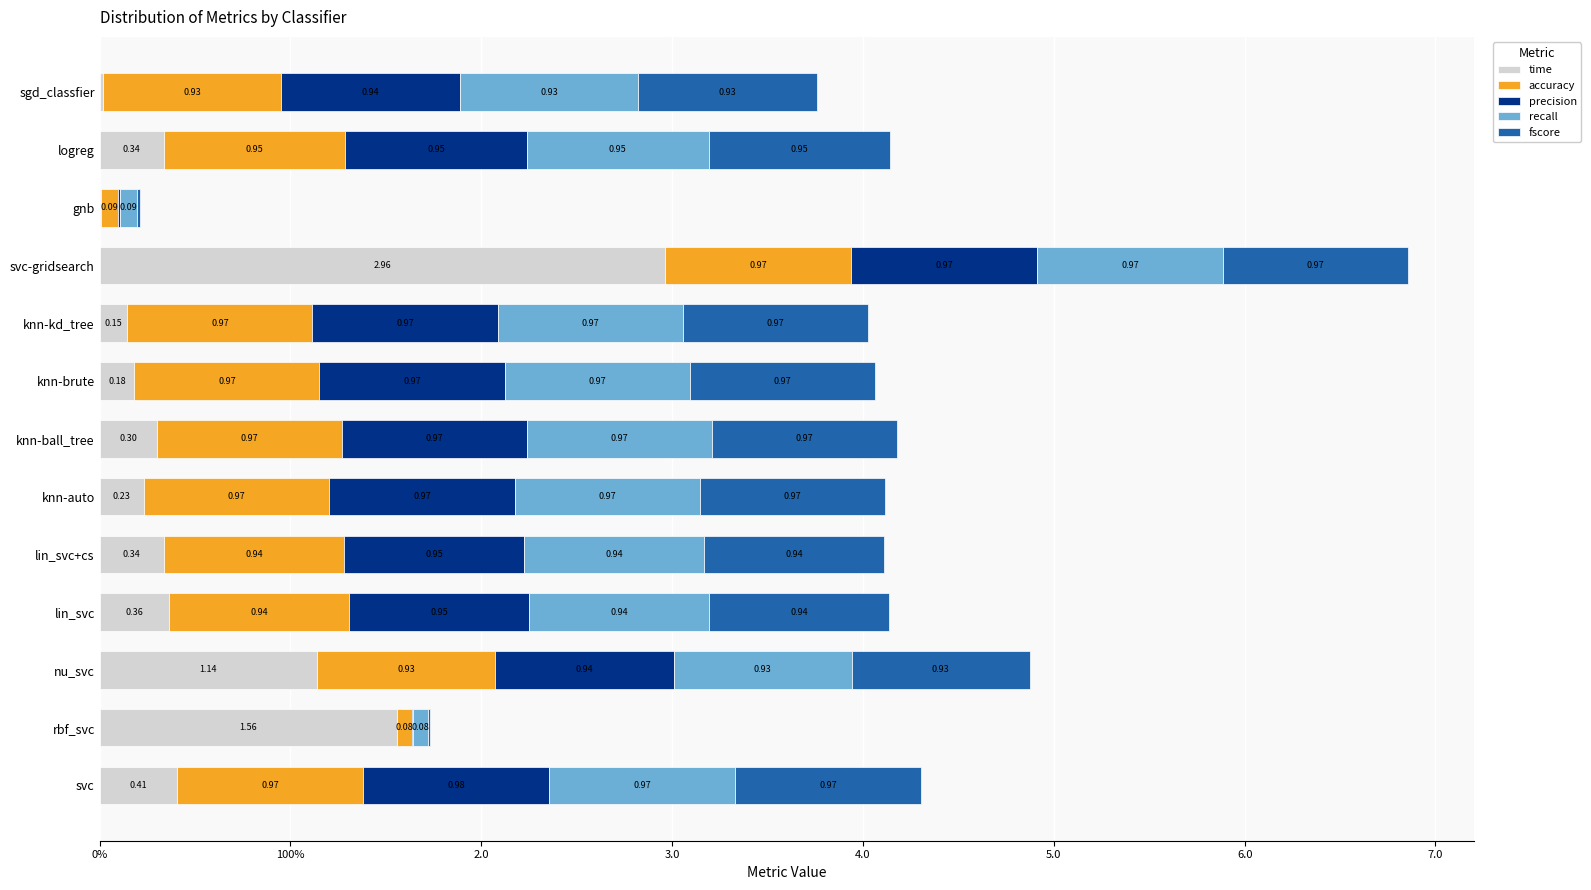

Reading right to left, extract all data points from this chart.

time: 0.0	0.3	0.0	3.0	0.1	0.2	0.3	0.2	0.3	0.4	1.1	1.6	0.4
accuracy: 0.9	1.0	0.1	1.0	1.0	1.0	1.0	1.0	0.9	0.9	0.9	0.1	1.0
precision: 0.9	1.0	0.0	1.0	1.0	1.0	1.0	1.0	0.9	0.9	0.9	0.0	1.0
recall: 0.9	1.0	0.1	1.0	1.0	1.0	1.0	1.0	0.9	0.9	0.9	0.1	1.0
fscore: 0.9	1.0	0.0	1.0	1.0	1.0	1.0	1.0	0.9	0.9	0.9	0.0	1.0